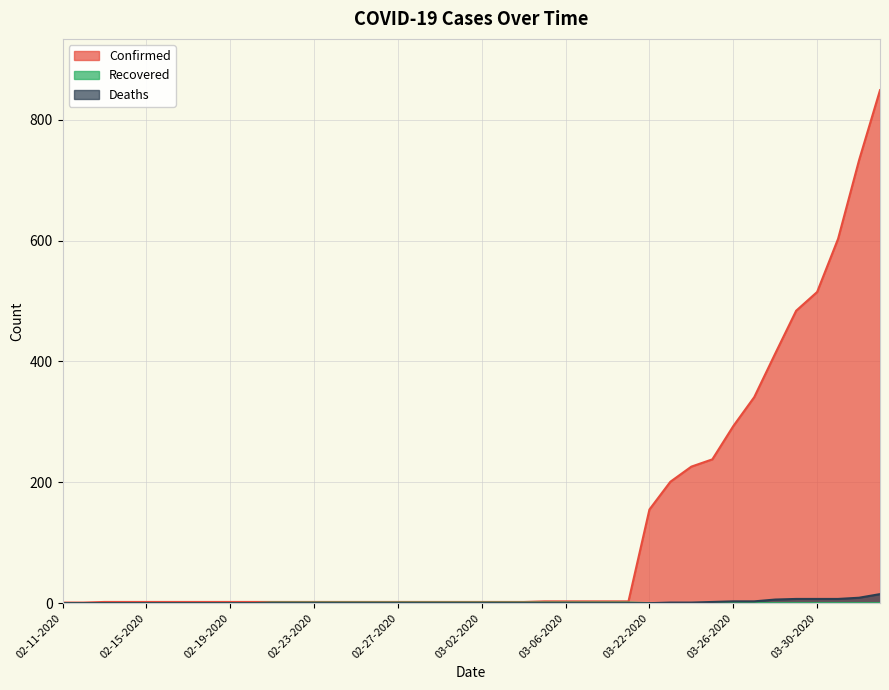

What is the label of the 7th point from the left?

02-17-2020